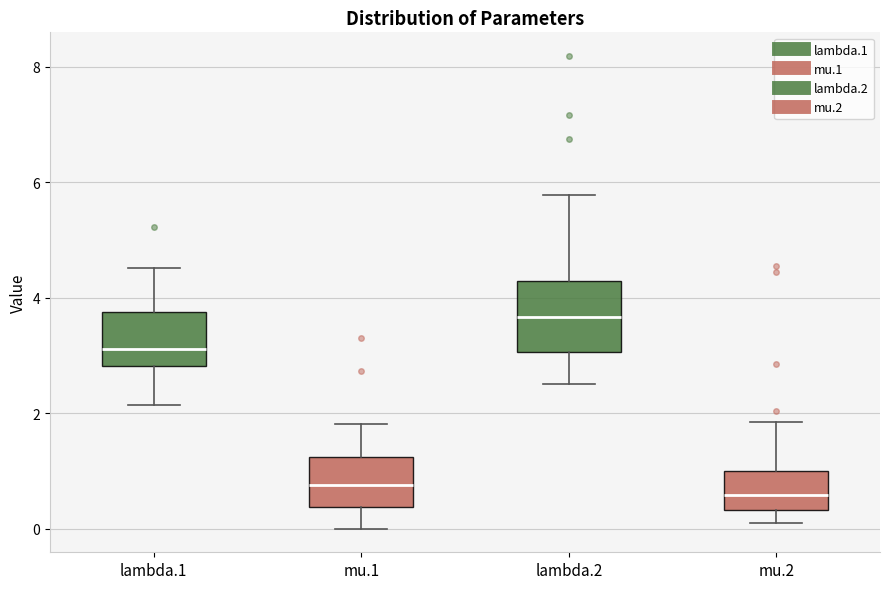

Where does the upper whisker of the box for lambda.2 end on the y-axis? The values are not printed on the chart, so give them approximately, as read against the axis.

5.8